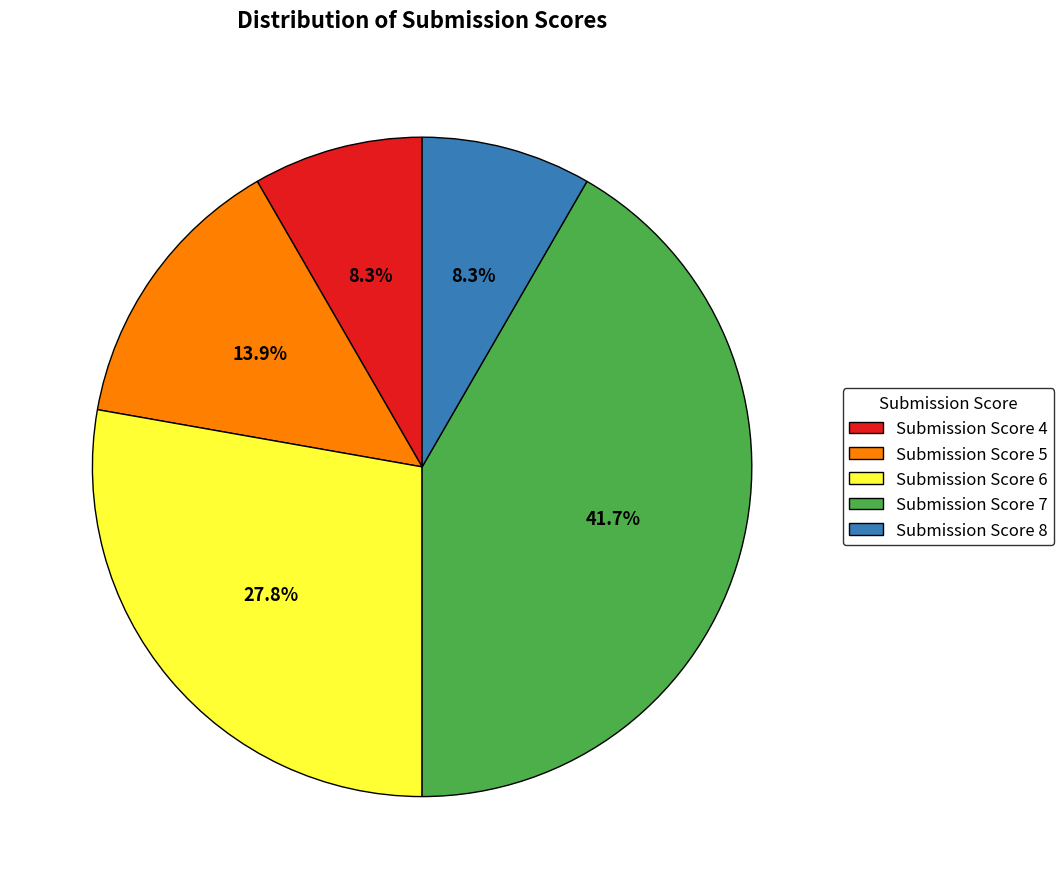

What is the total percentage of Submission Score 4 and Submission Score 6?

36.1%